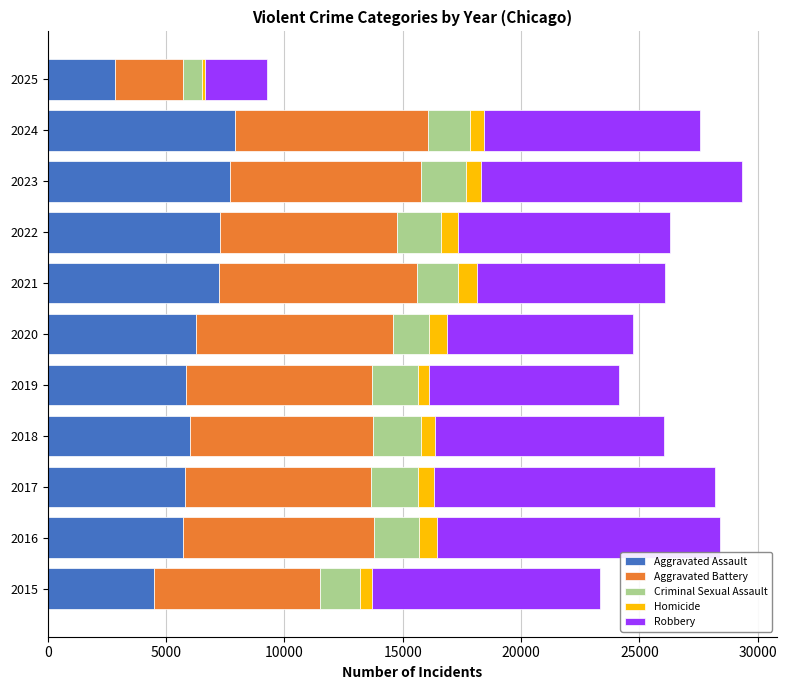

Is it true that Aggravated Assault equals 3896 at 2019?

False